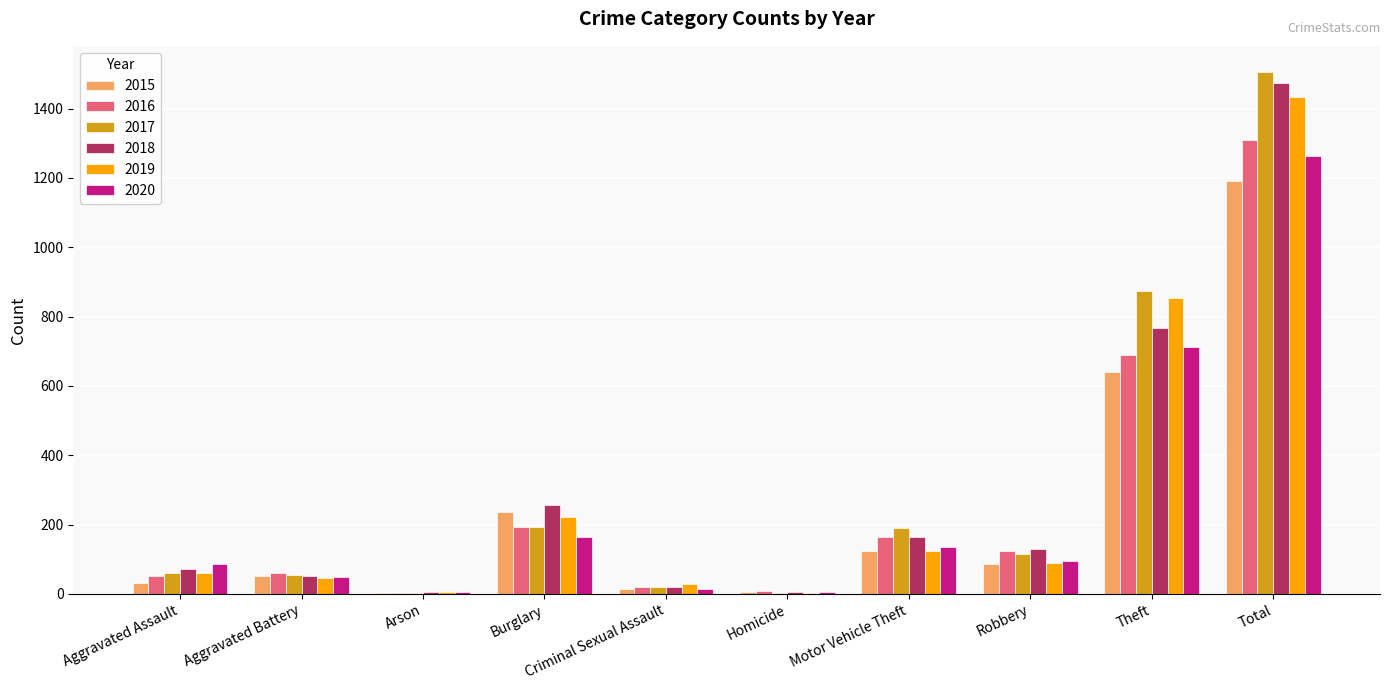

At which category is the sum across all series the highest?

Total